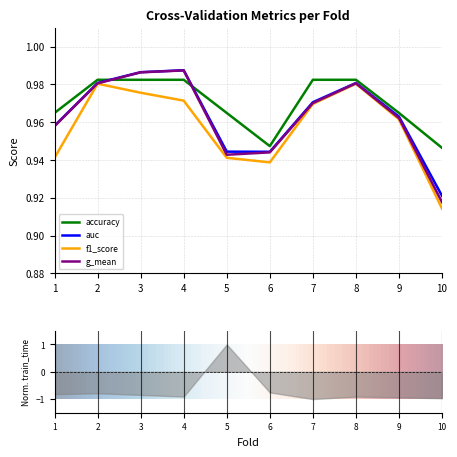

True or false: f1_score and auc cross at least once.

False